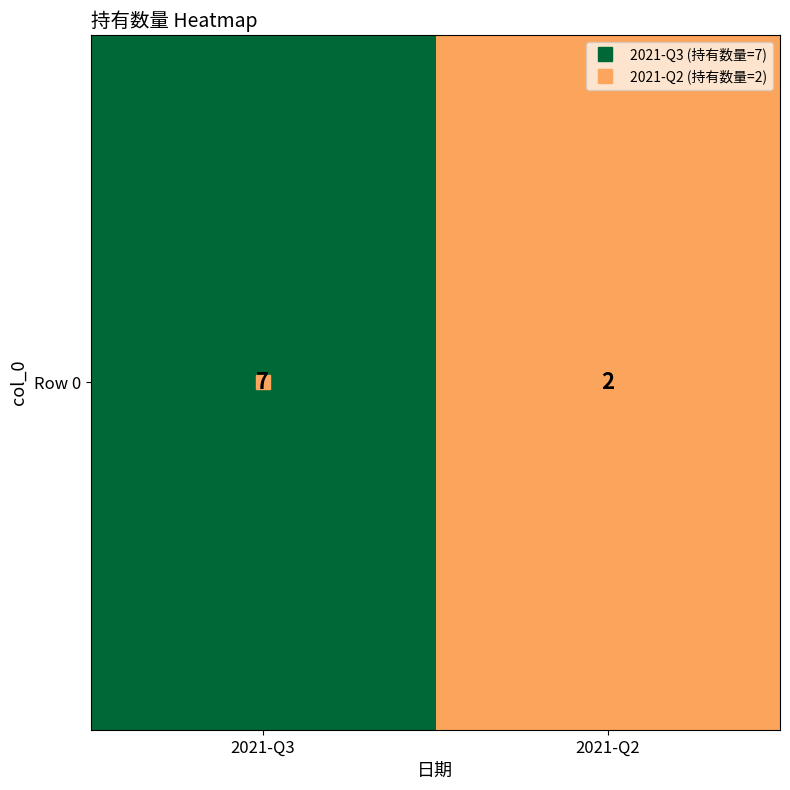

What is the difference between the maximum and minimum values?

5